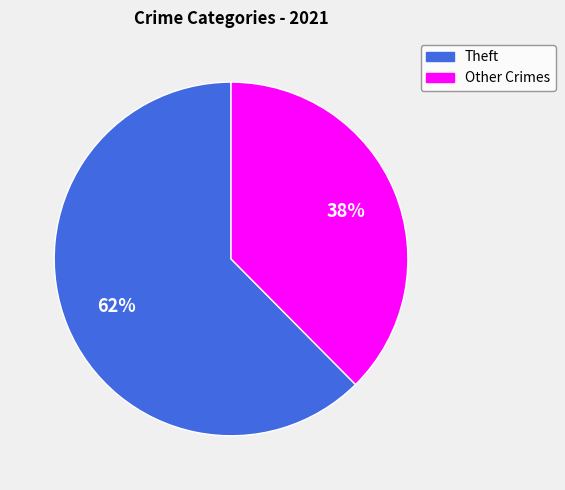

Is there a majority slice in this chart?

Yes